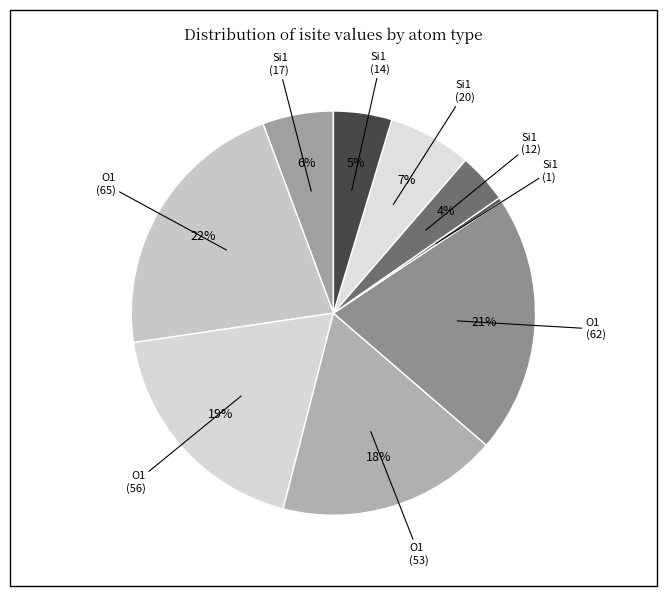

Count the number of slices in the pie.

9